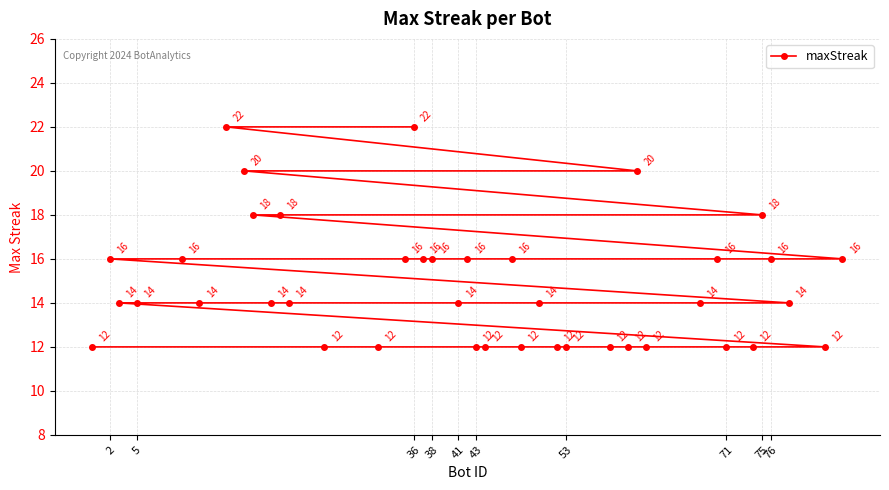

How many values are between 12 and 16?

33